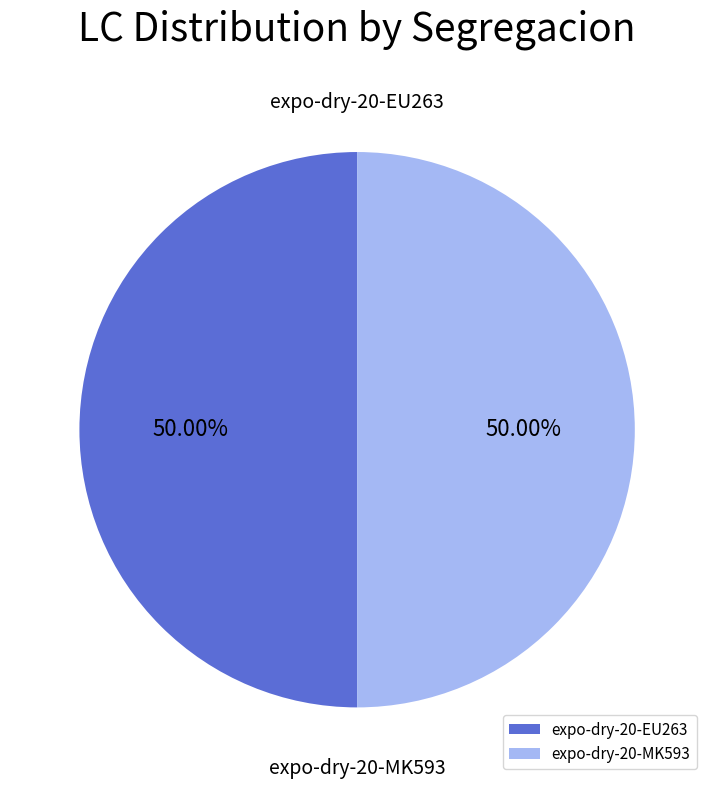

What percentage is NOT represented by expo-dry-20-MK593?

50.0%